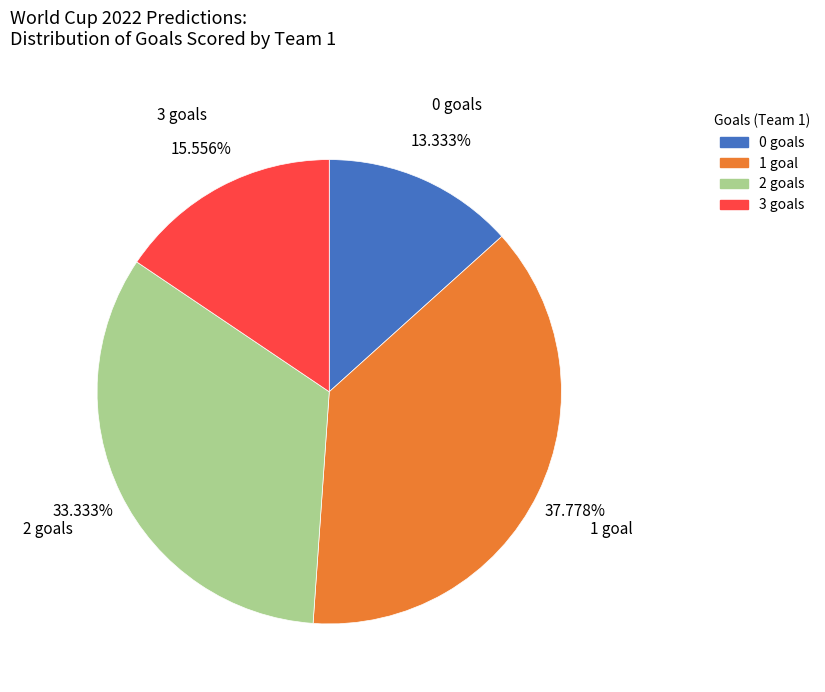

Approximately how many times larger is the value at 3 compared to 1?

0.4